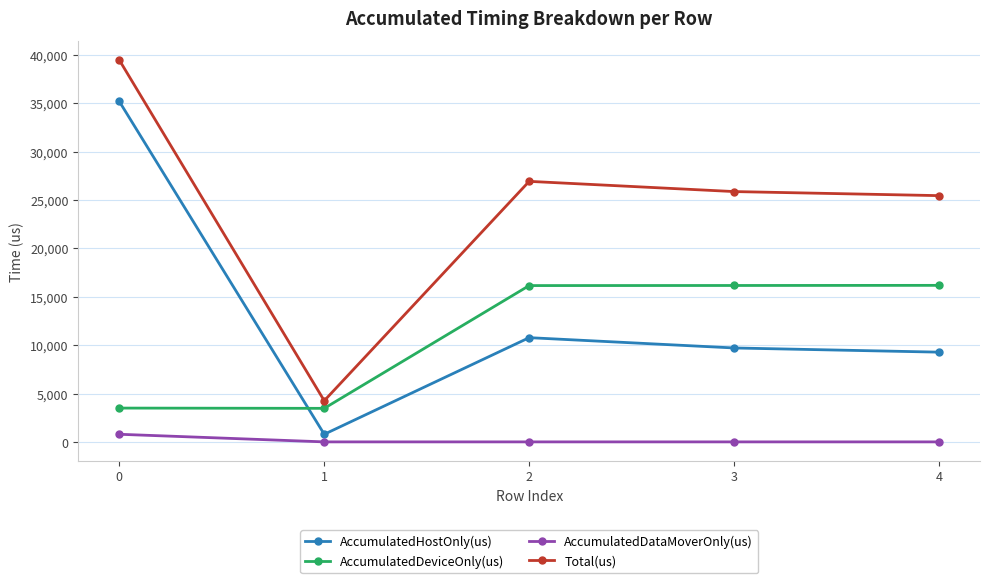

True or false: AccumulatedDataMoverOnly(us) has a value of 0.0 at 2.

True